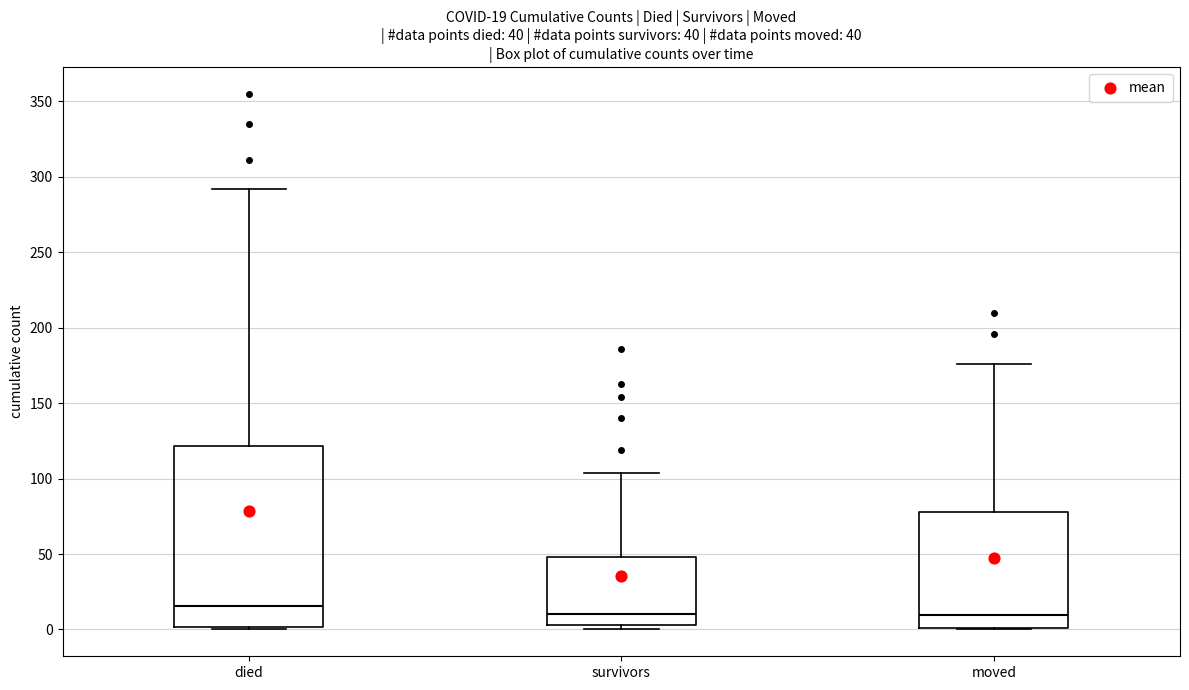

Comparing the boxes themselves (not the whiskers), which one is the tallest?

died